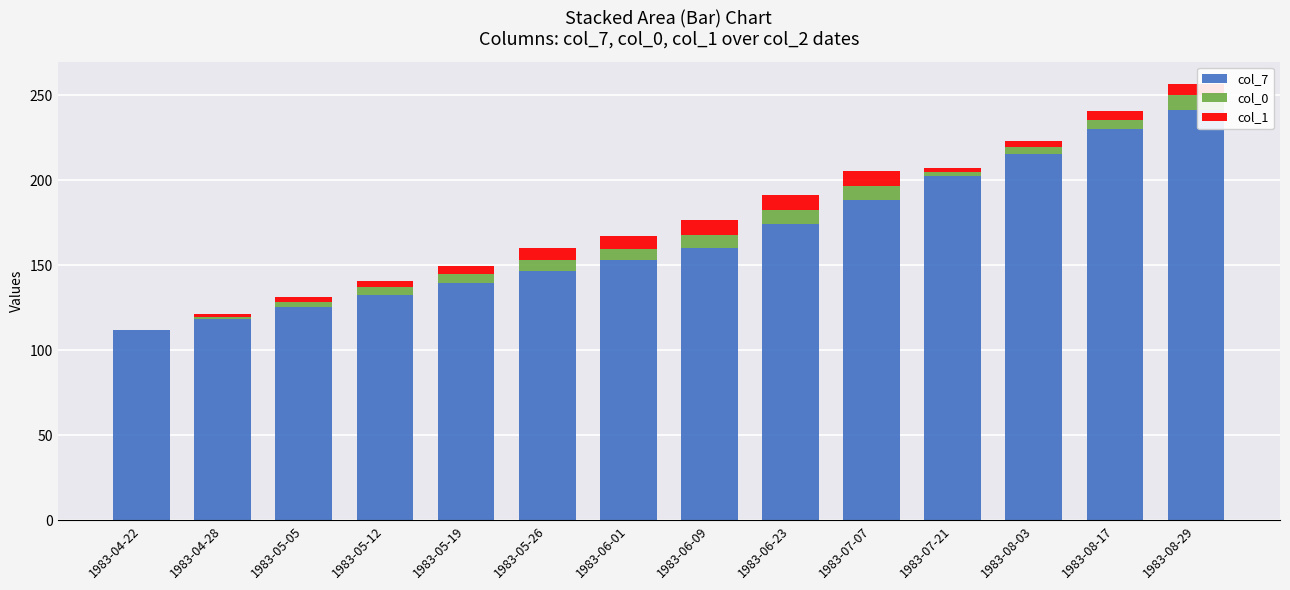

How many series are shown in this chart?

3